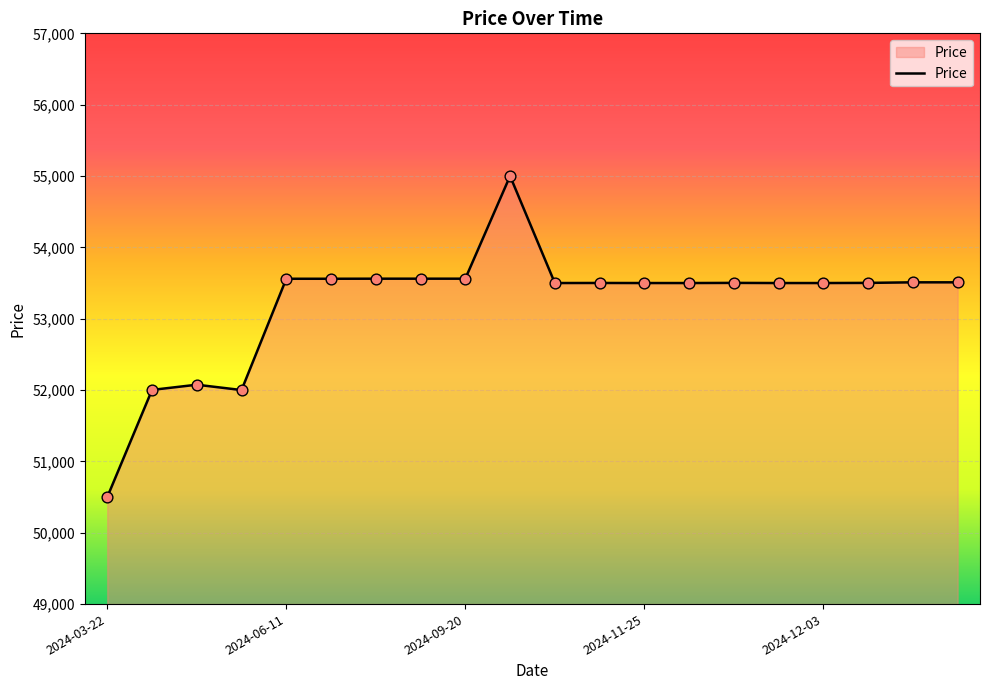

What is the minimum value shown in the chart?

50500